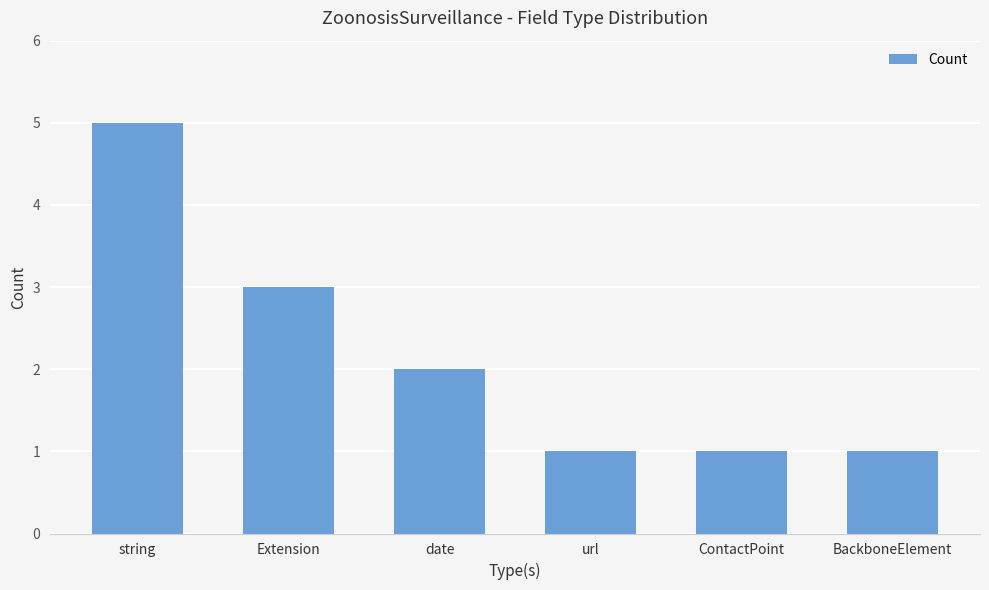

What is the greatest value displayed?

5